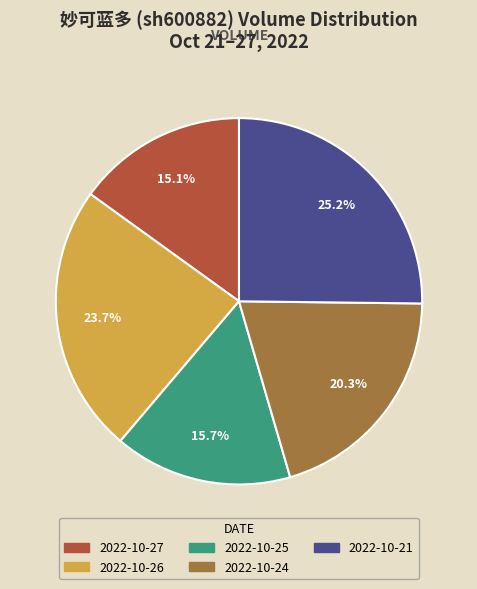

Does 2022-10-21 account for over 50% of the chart?

No